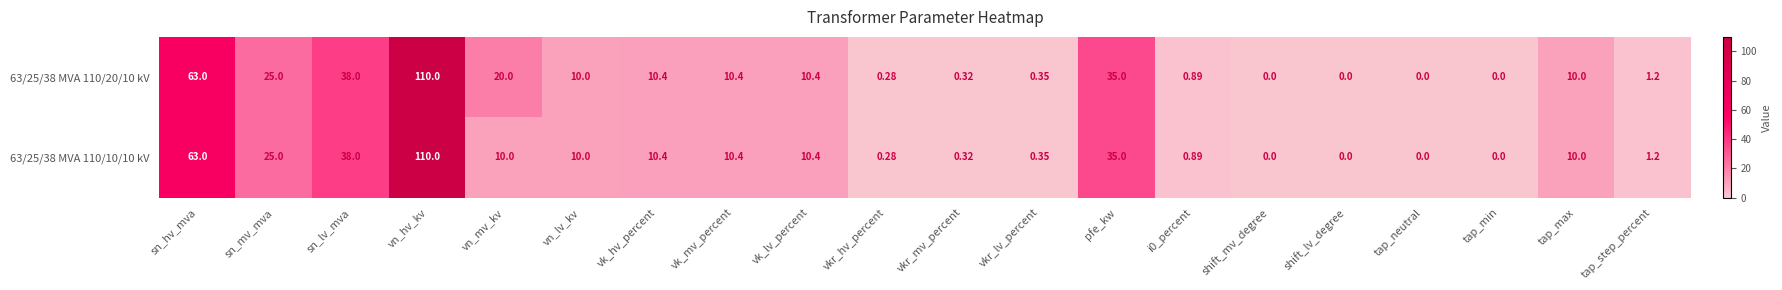

Which series has the largest total across all categories?

63/25/38 MVA 110/20/10 kV